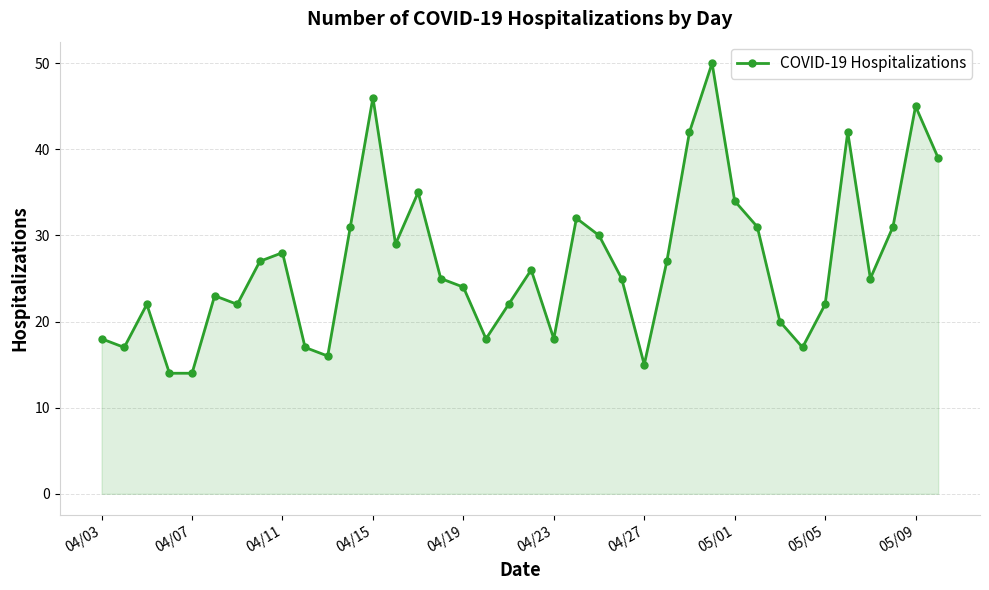

True or false: there are more than 1 points higher than both neighbors.

True